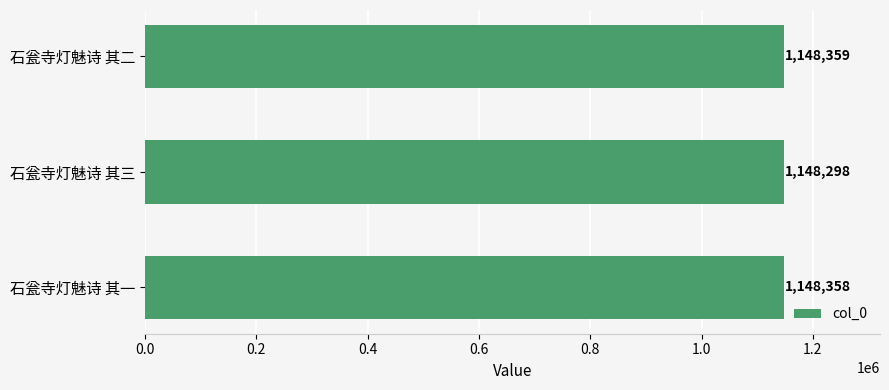

How many bars are there in total?

3